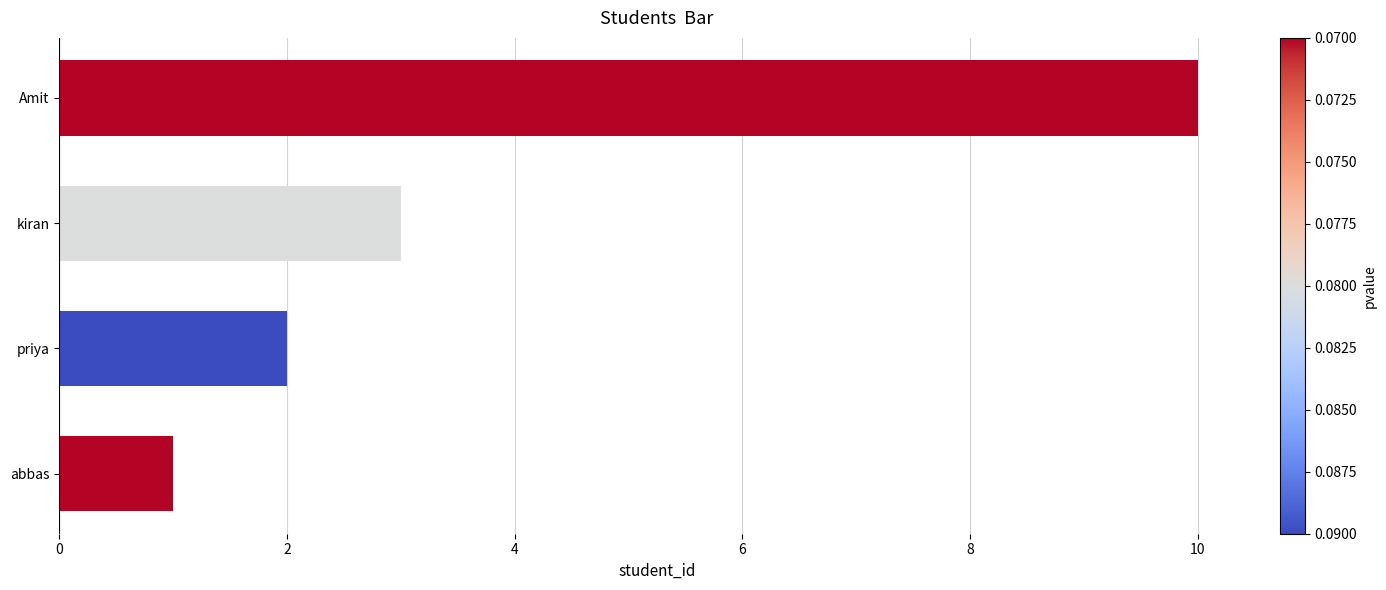

Between Amit and abbas, which is larger?

Amit